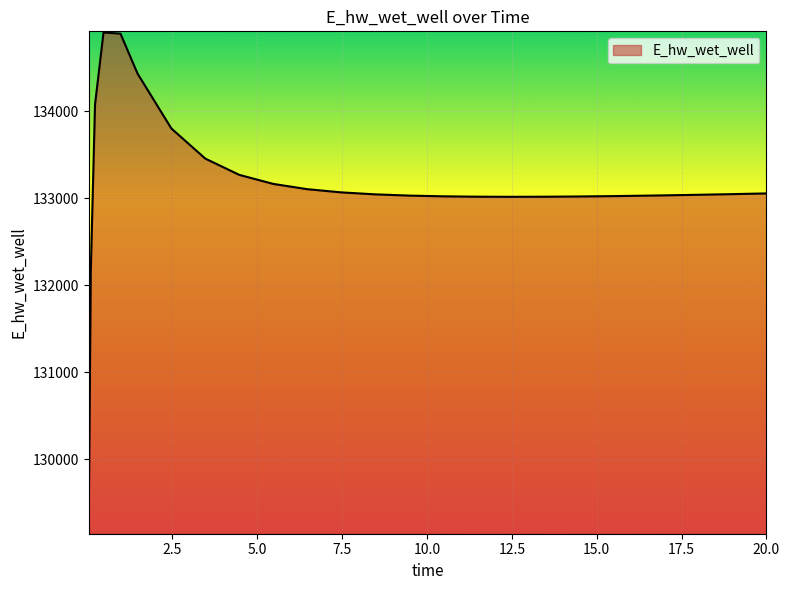

What is the minimum value shown in the chart?

129172.2